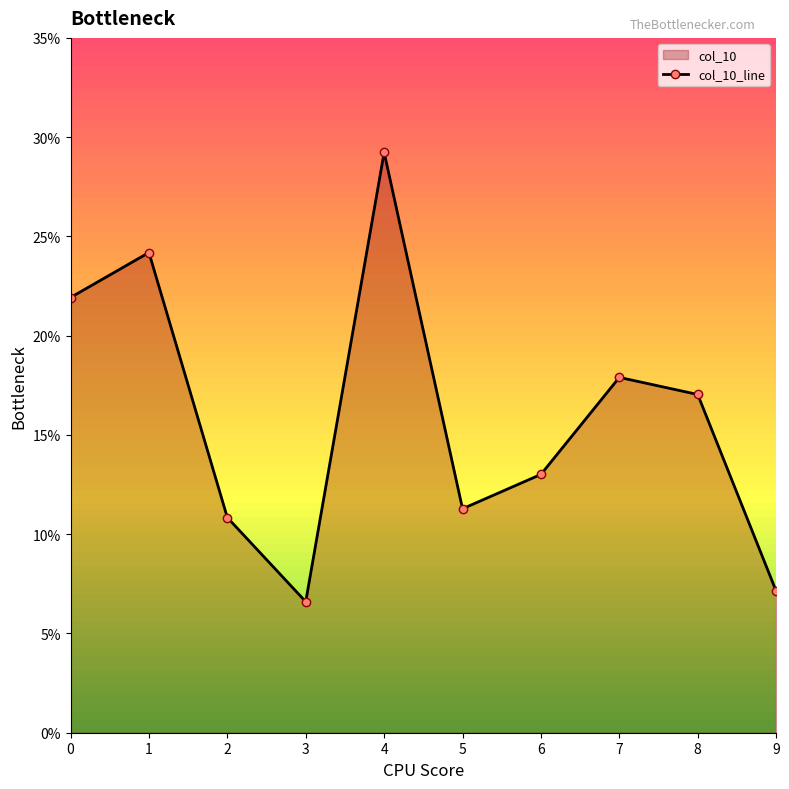

What is the maximum value shown in the chart?

0.3